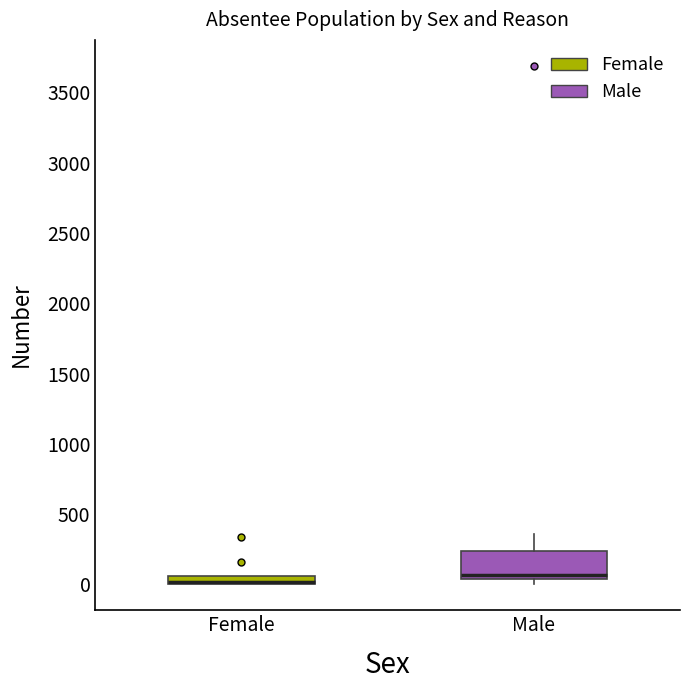

Which box is the tallest, from its lower edge to its upper edge?

Male